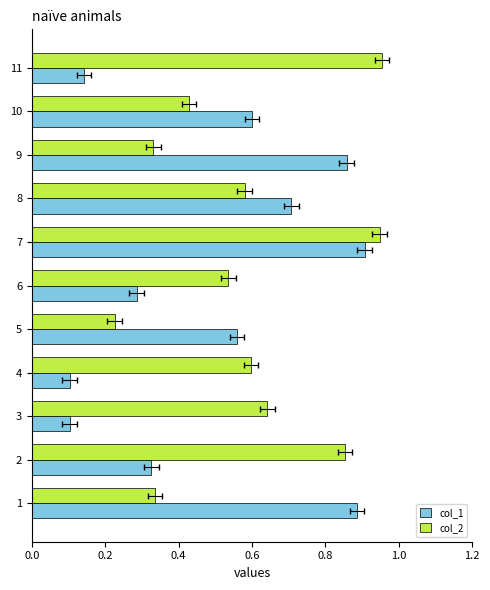

The col_2 series shows 0.6 at 3. True or false?

True